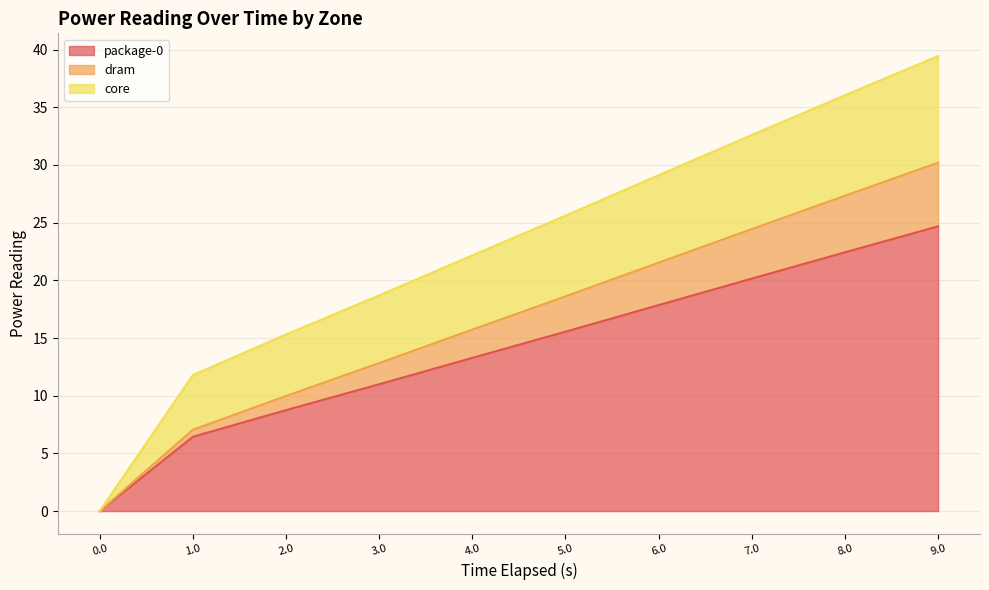

At how many categories does at least one series exceed 13?

6